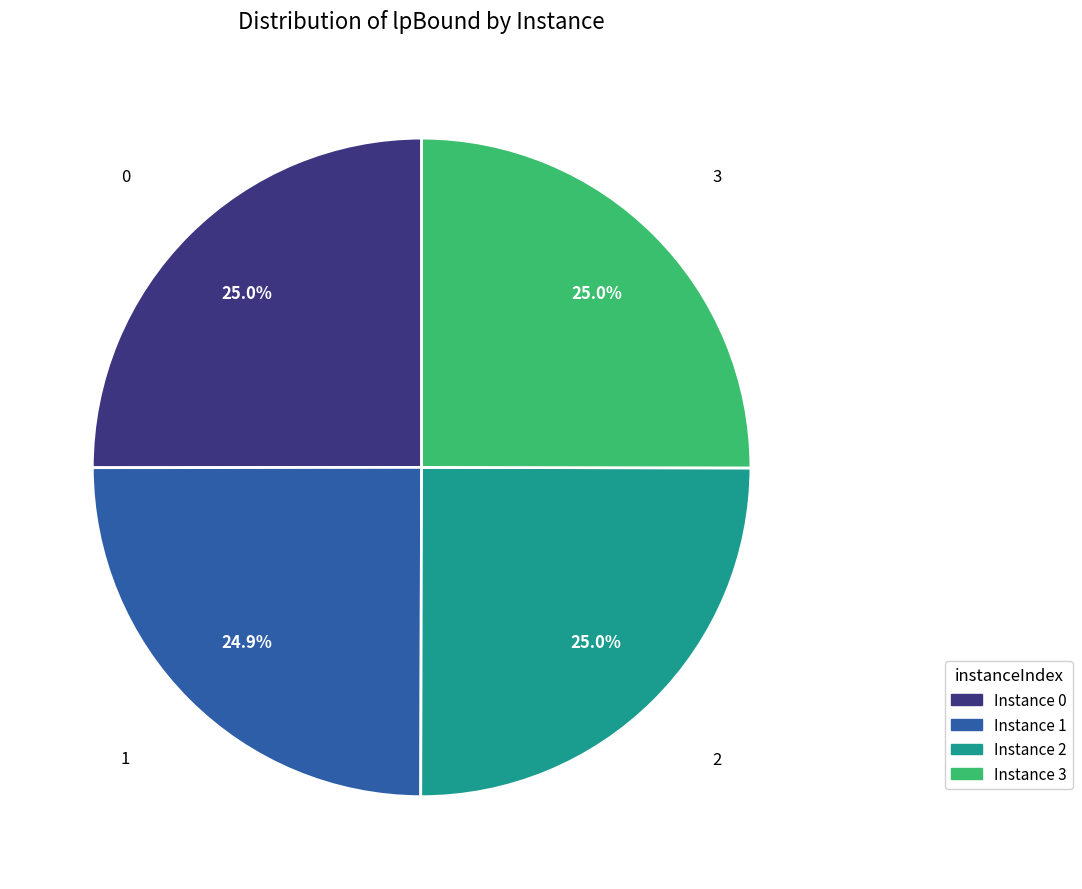

Is there any slice that represents more than half of the pie?

No